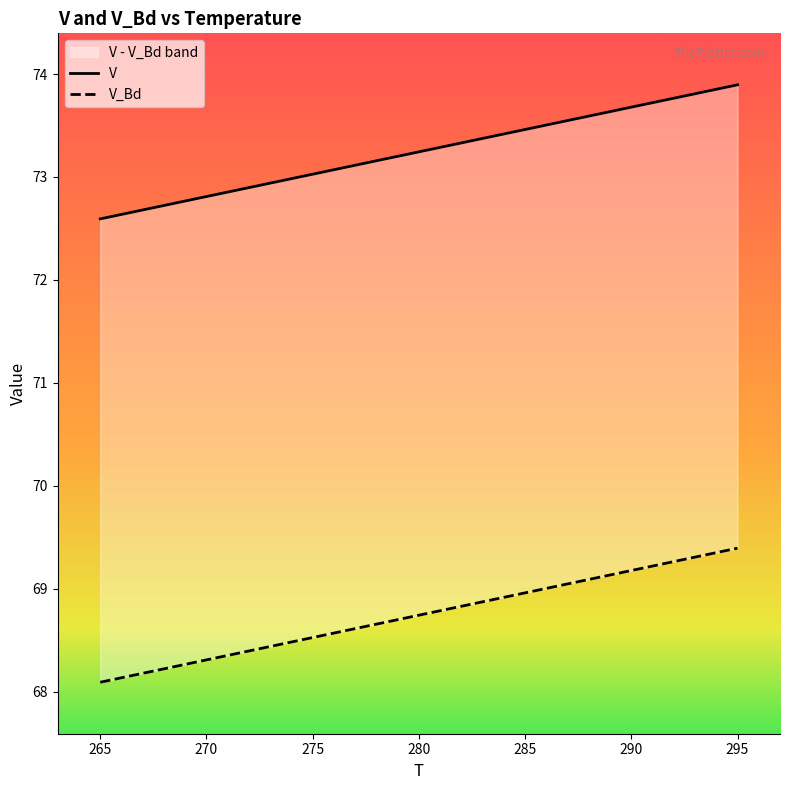

Which has a higher value, 295 or 265?

295